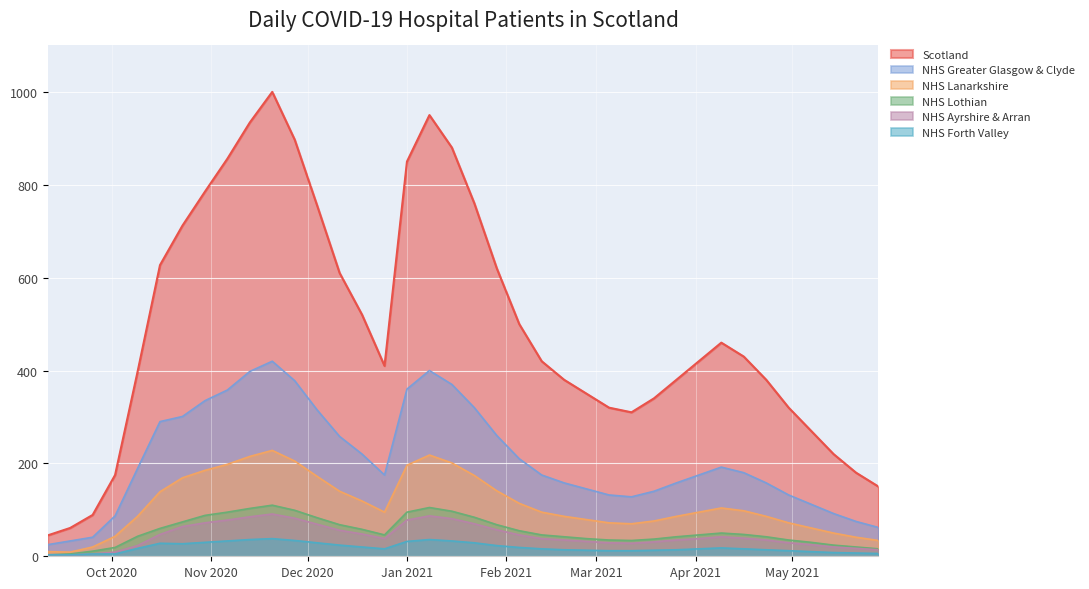

At which category does NHS Lothian reach its first local peak?

2020-11-20